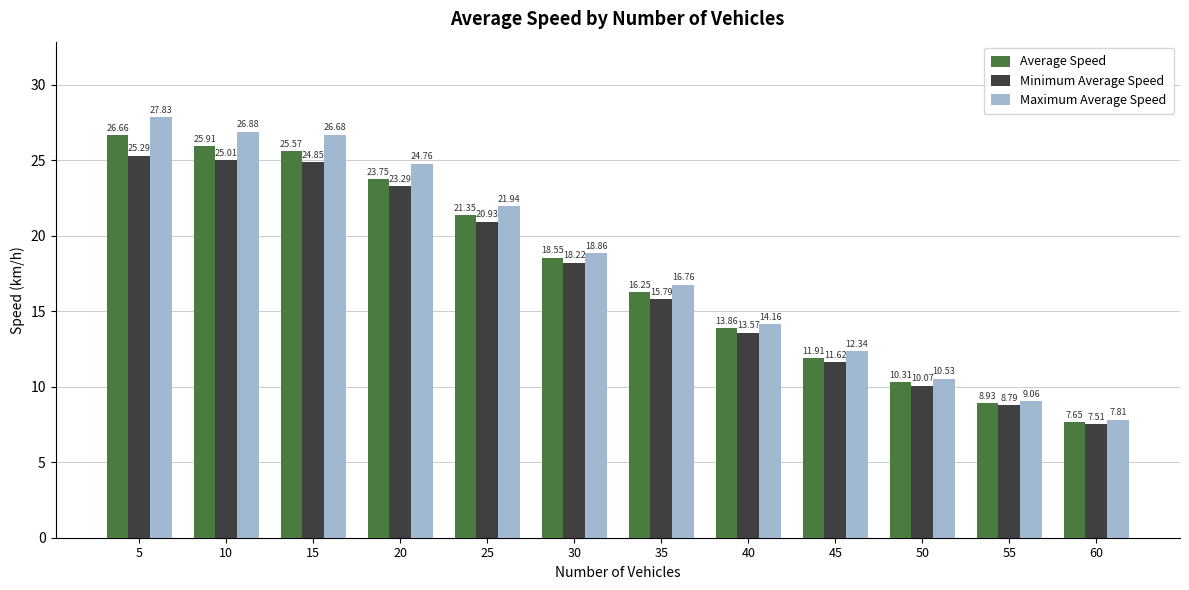

Which series has the largest range (max minus min)?

Maximum Average Speed